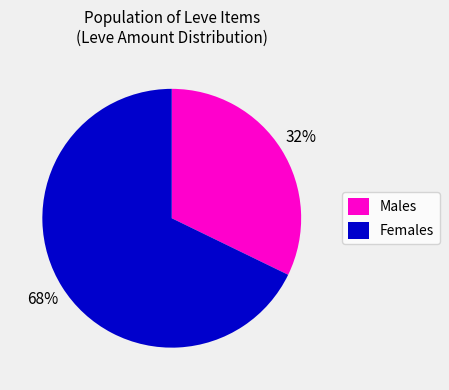

Approximately how many times larger is the value at Females compared to Males?

2.1